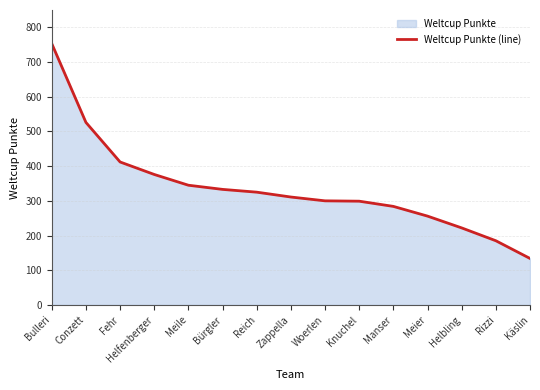

List the labels in order of value, largest first.

Bulleri, Conzett, Fehr, Helfenberger, Meile, Bürgler, Reich, Zappella, Woerlen, Knuchel, Manser, Meier, Helbling, Rizzi, Käslin